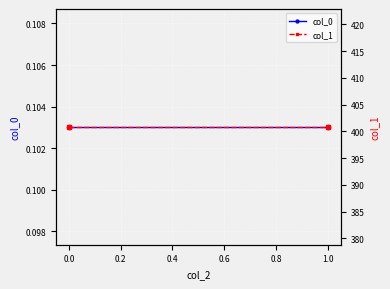

What is the approximate value of col_1 at 0.0?

400.9